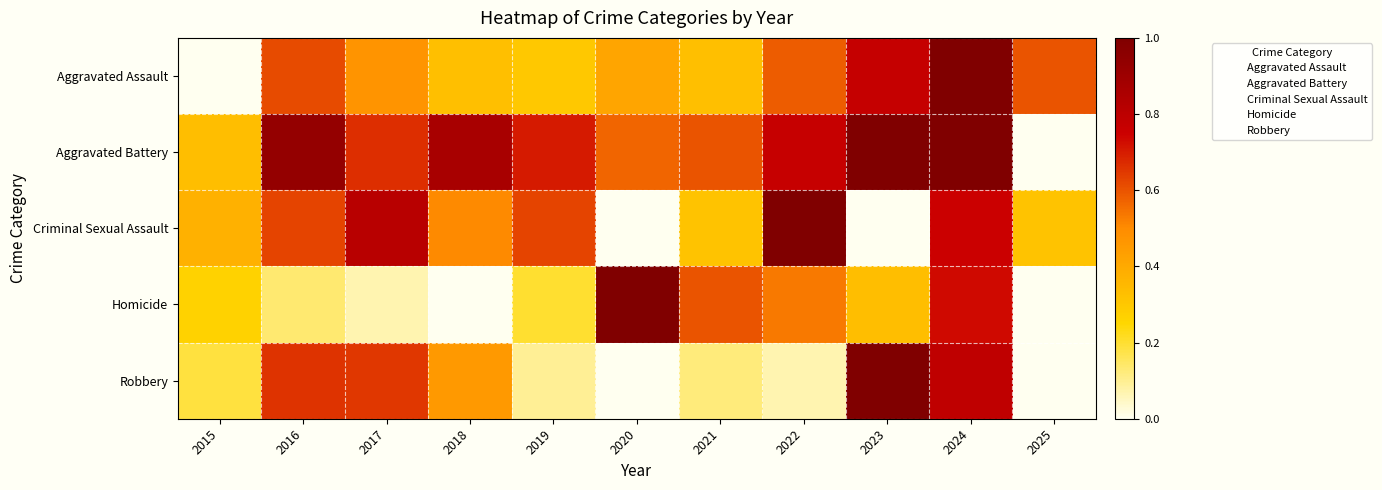

What is the greatest value displayed?

1.0